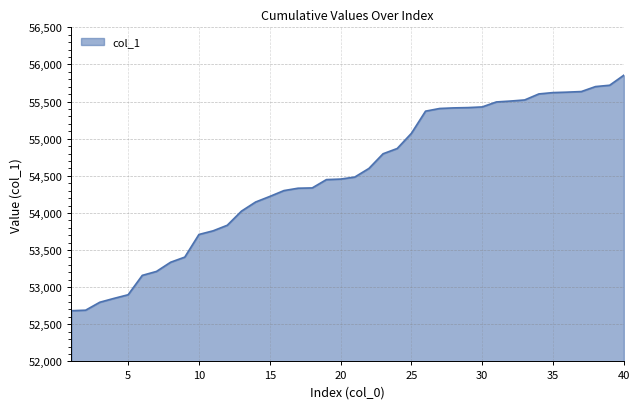

How many lines are shown in the chart?

1